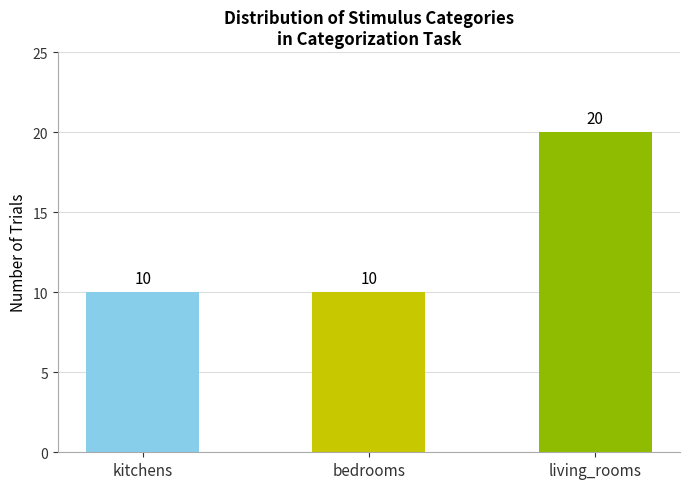

What is the greatest value displayed?

20